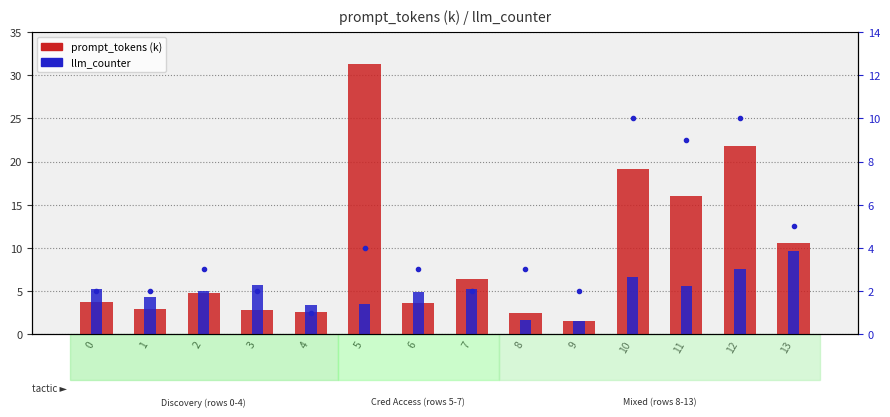

Reading left to right, what are all the values shown in this chart?

prompt_tokens (k): 3.7	2.9	4.7	2.8	2.6	31.3	3.7	6.4	2.5	1.5	19.2	16.0	21.8	10.5
completion_tokens (x100): 5.2	4.4	5.0	5.7	3.4	3.5	4.9	5.2	1.7	1.6	6.6	5.6	7.5	9.7
llm_counter: 2.0	2.0	3.0	2.0	1.0	4.0	3.0	2.0	3.0	2.0	10.0	9.0	10.0	5.0